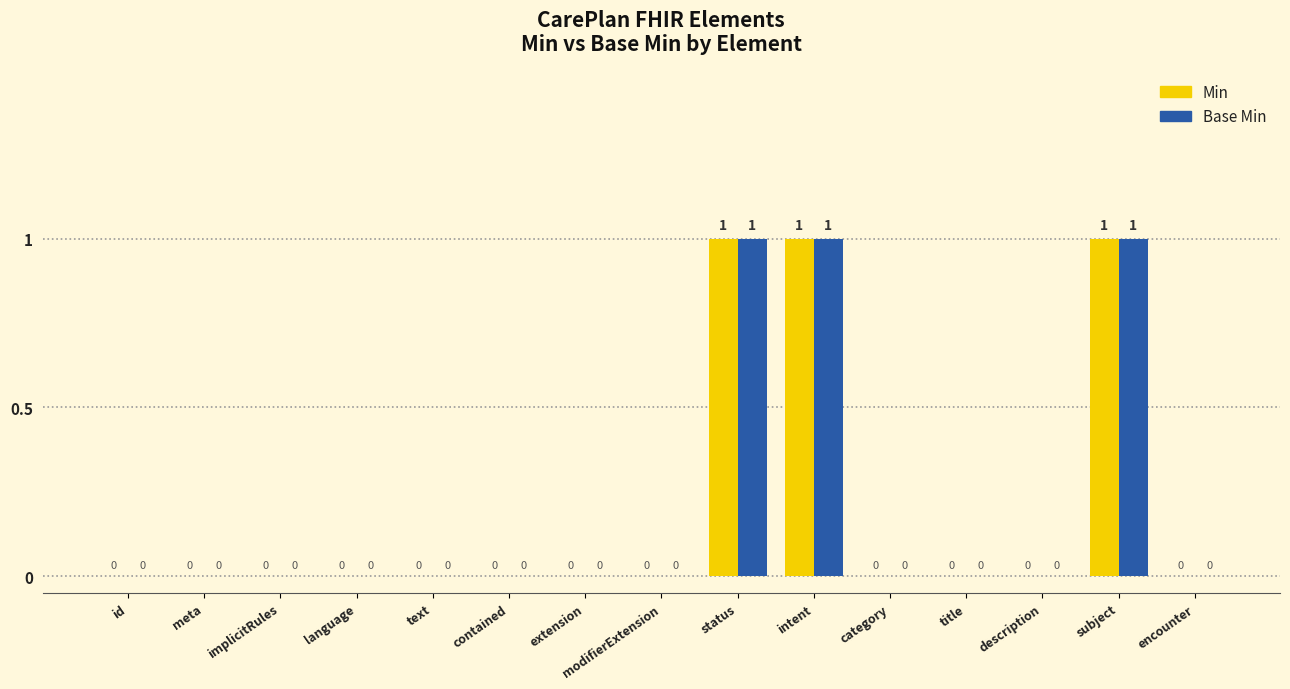

The Min series shows 0 at extension. True or false?

True